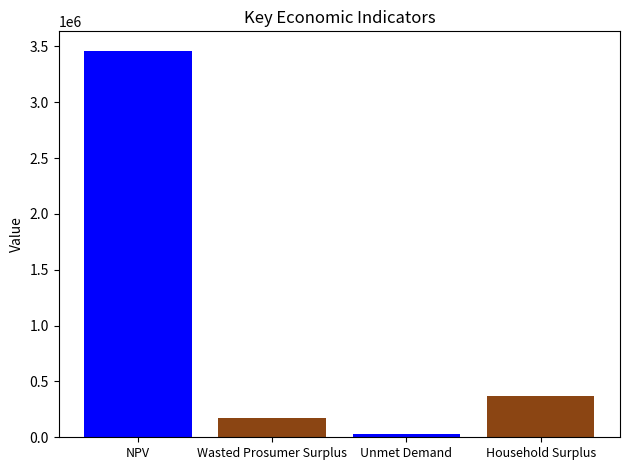

What is the greatest value displayed?

3462584.1